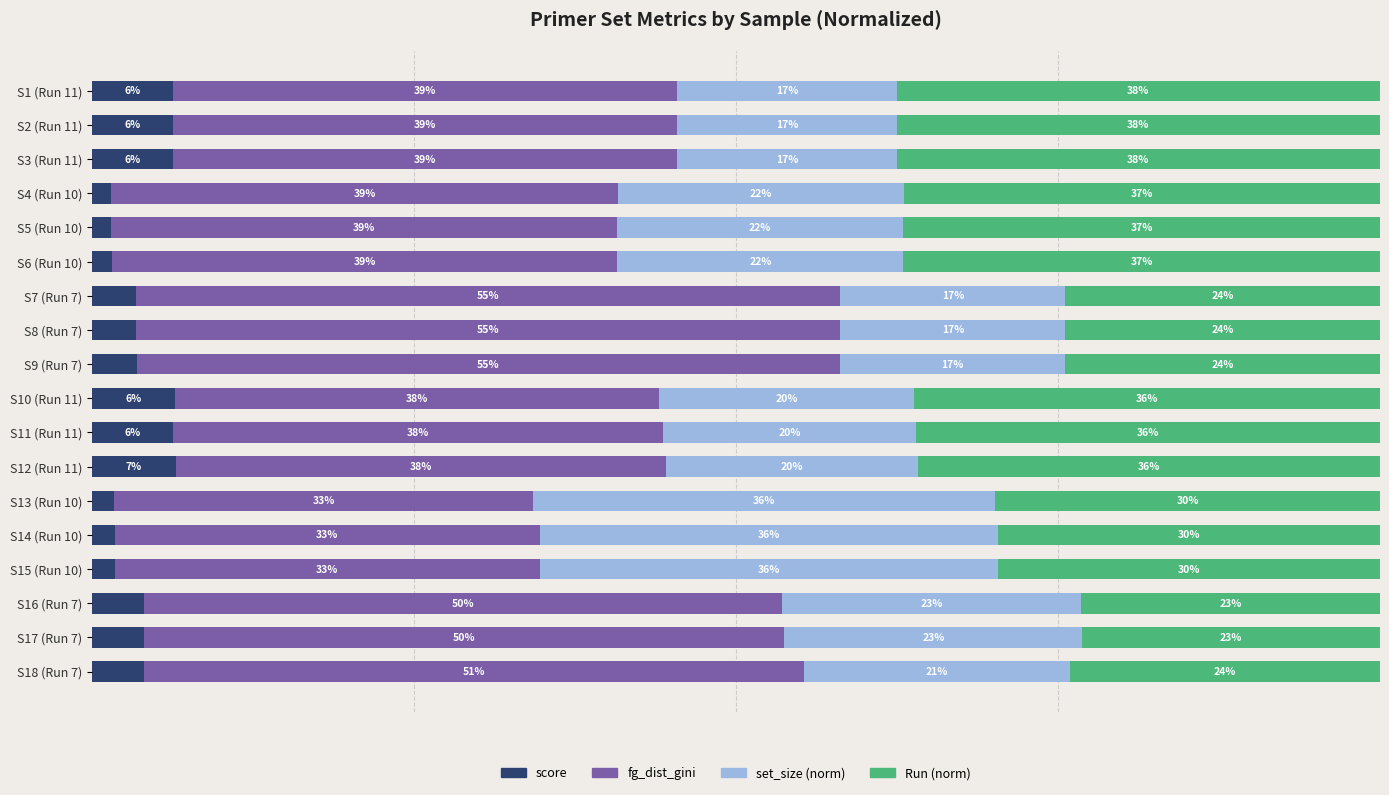

Which category has the highest value in the score series?

S12 (Run 11)